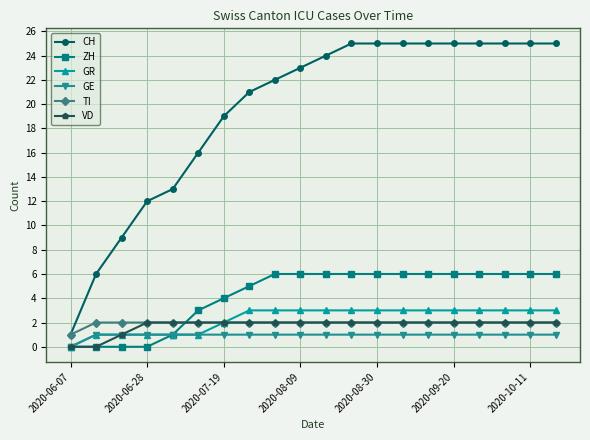

What is the maximum value for GR?

3